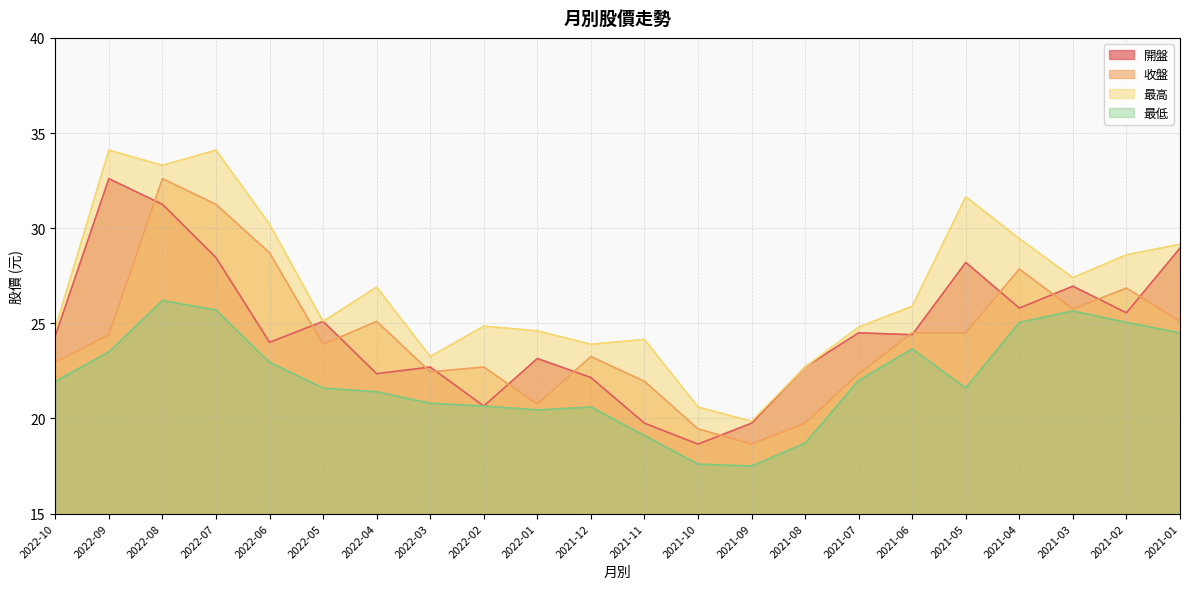

At which category does the chart reach its minimum across all series?

2021-09